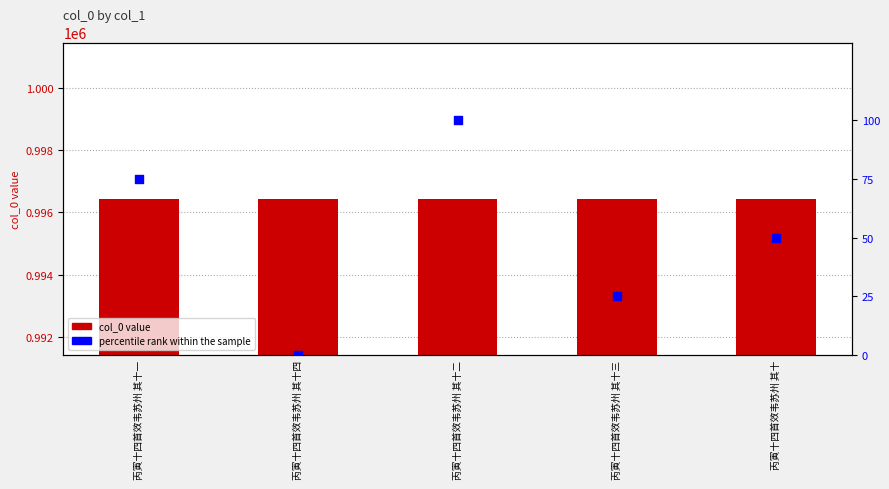

Which series reaches the minimum Y coordinate?

percentile rank